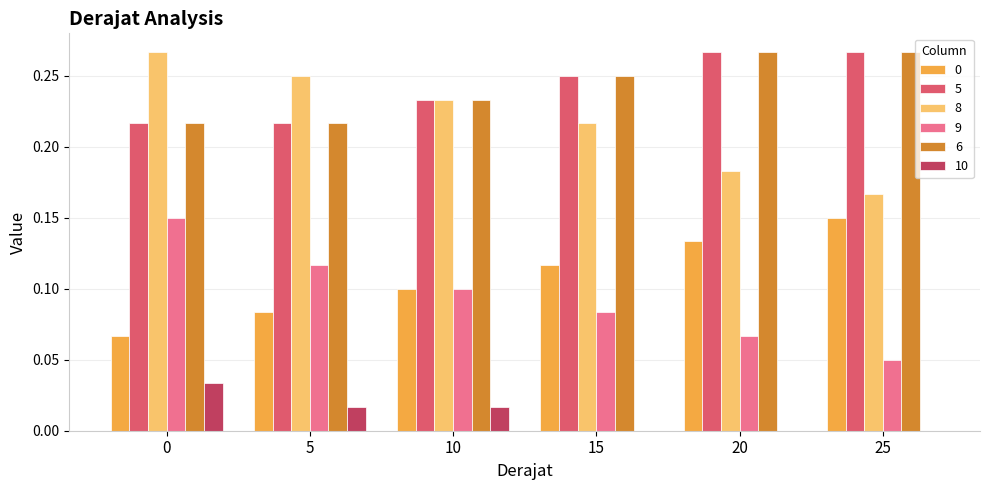

The value of 0 at 0 is 0.0. True or false?

False